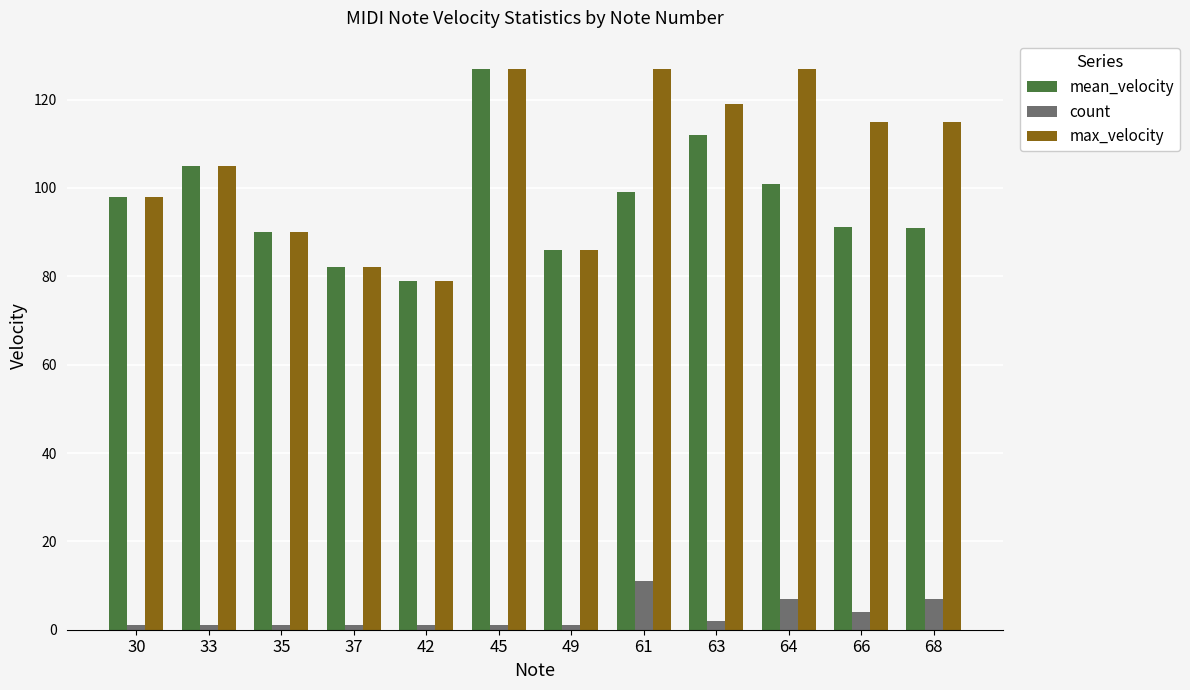

What is the greatest value displayed?

127.0